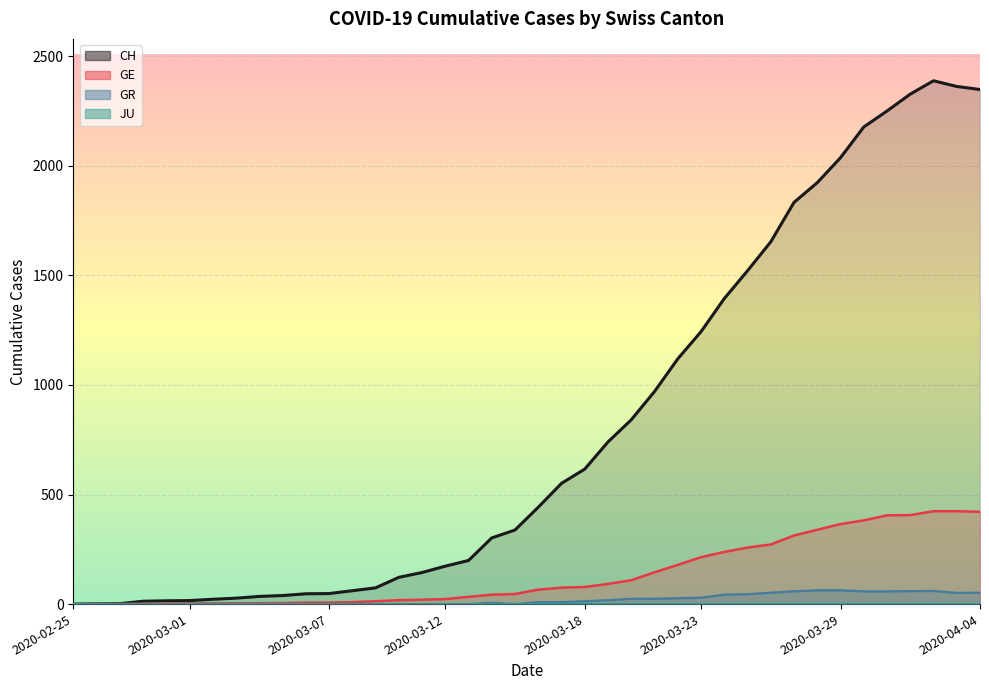

True or false: GR and GE cross at least once.

False